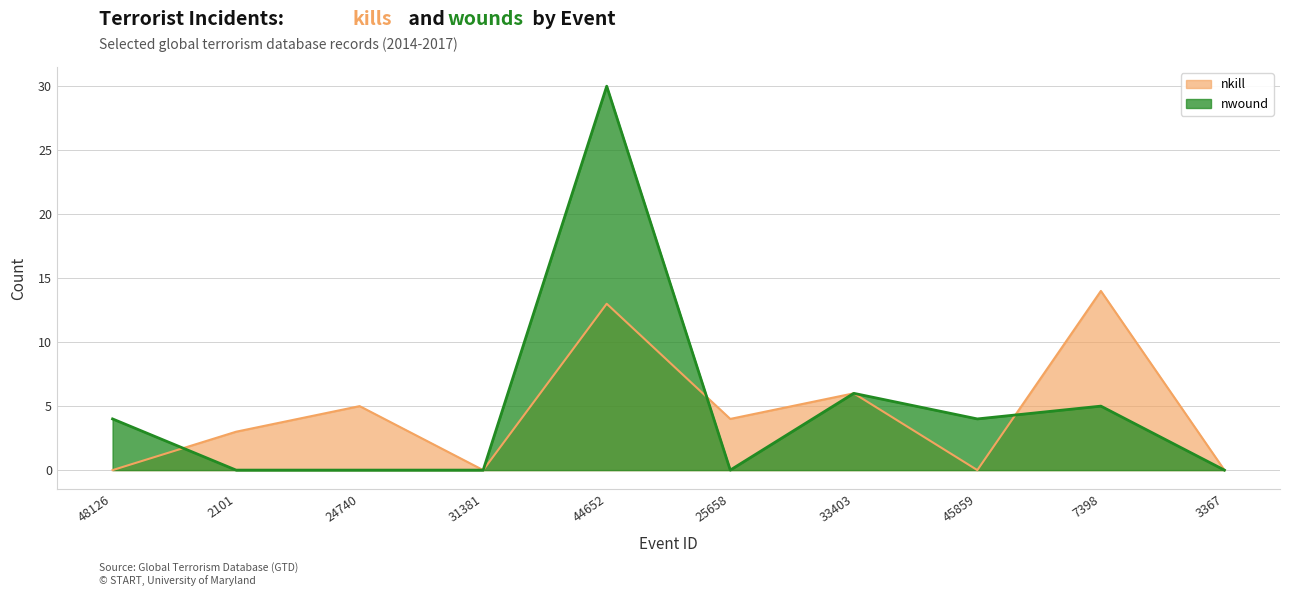

How many lines are shown in the chart?

2